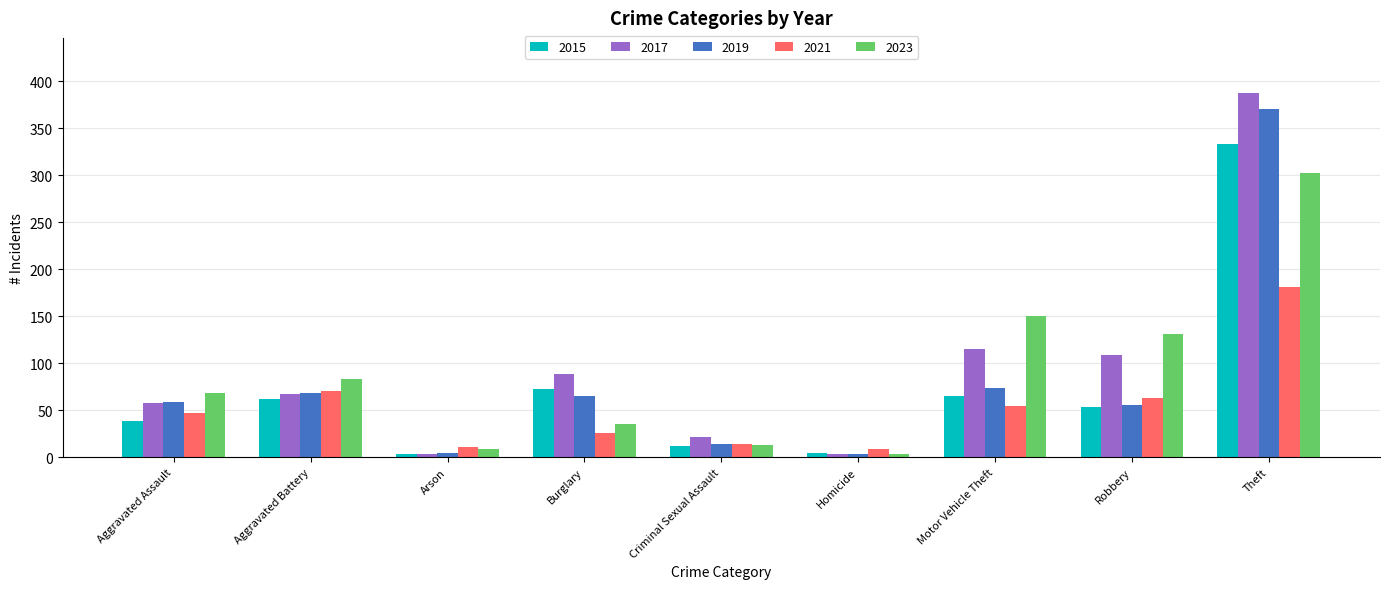

What is the maximum value for 2015?

333